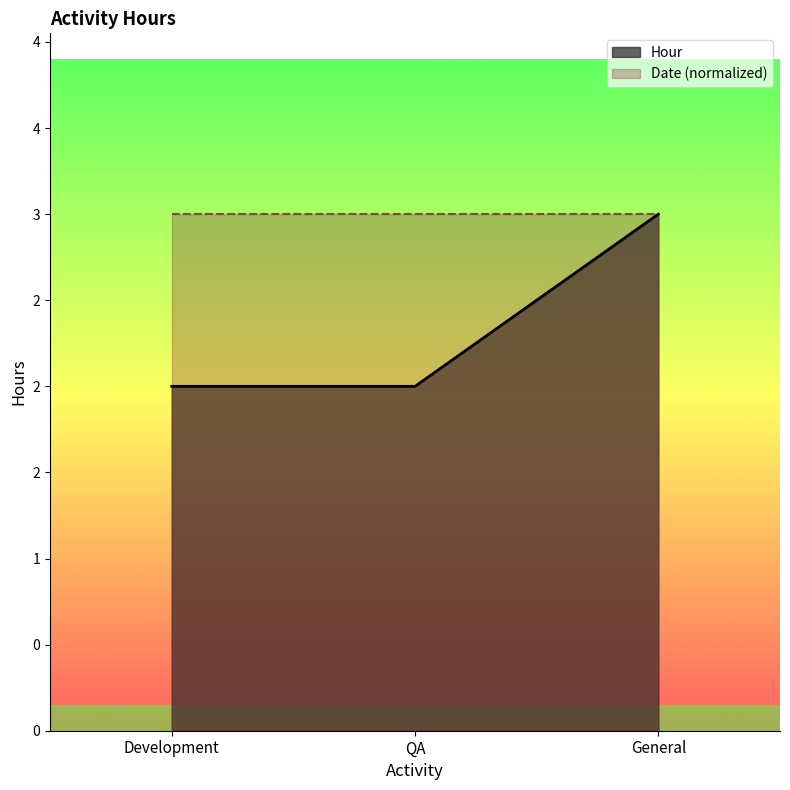

What is the change in value from QA to General?

+1